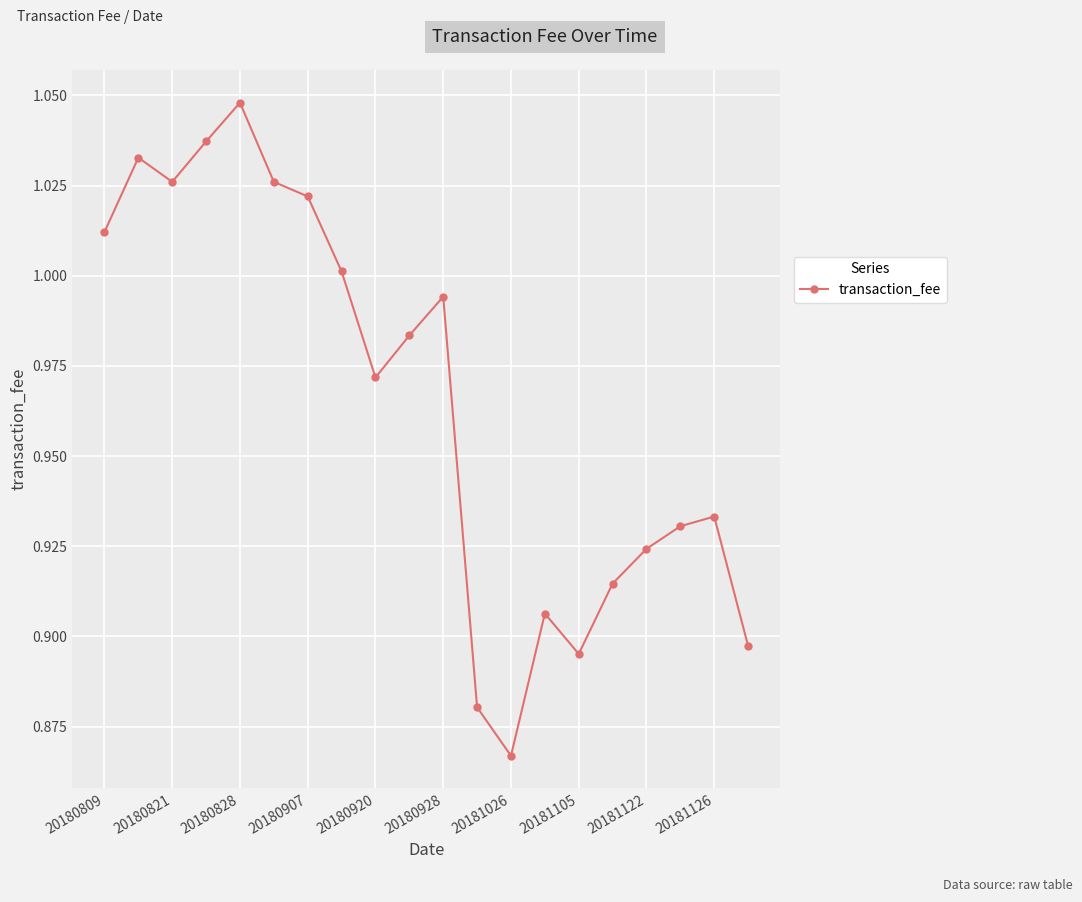

How many interior local valleys (lower than both neighbors) does the data have?

4